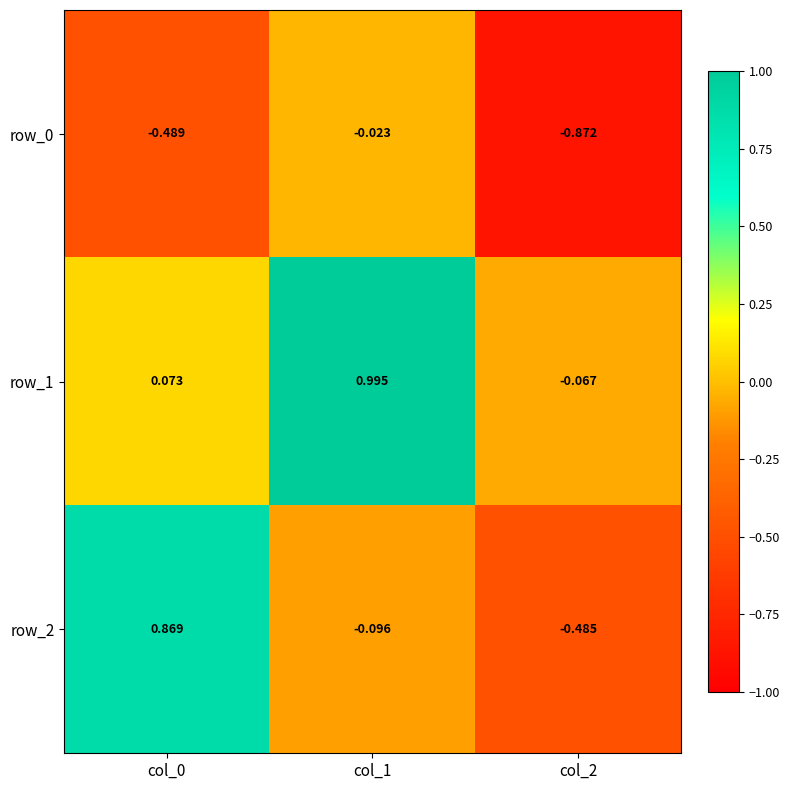

Is the value of row_1 at col_1 greater than the value of row_2 at col_0?

Yes